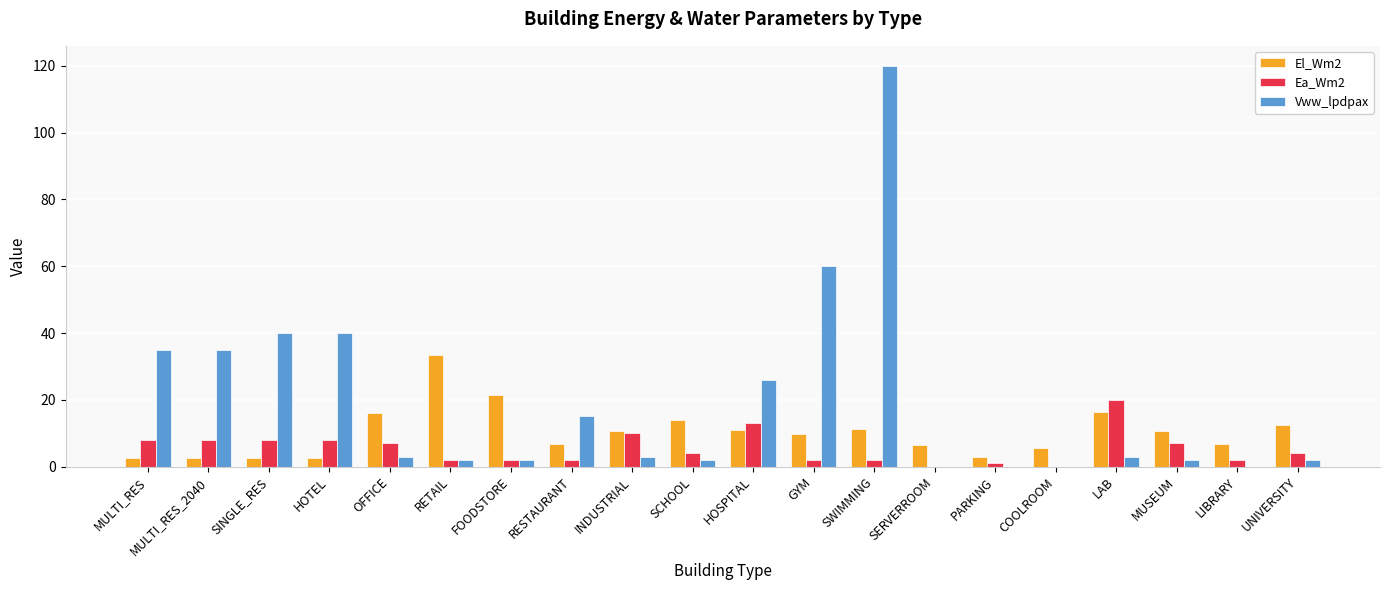

The Vww_lpdpax series shows 14.7 at SINGLE_RES. True or false?

False